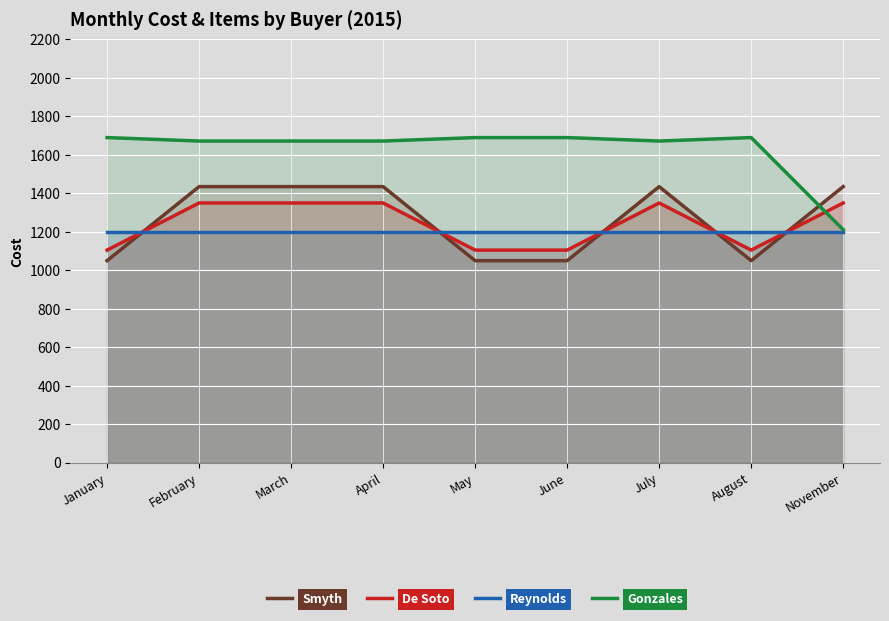

What is the label of the 3rd point from the left?

March